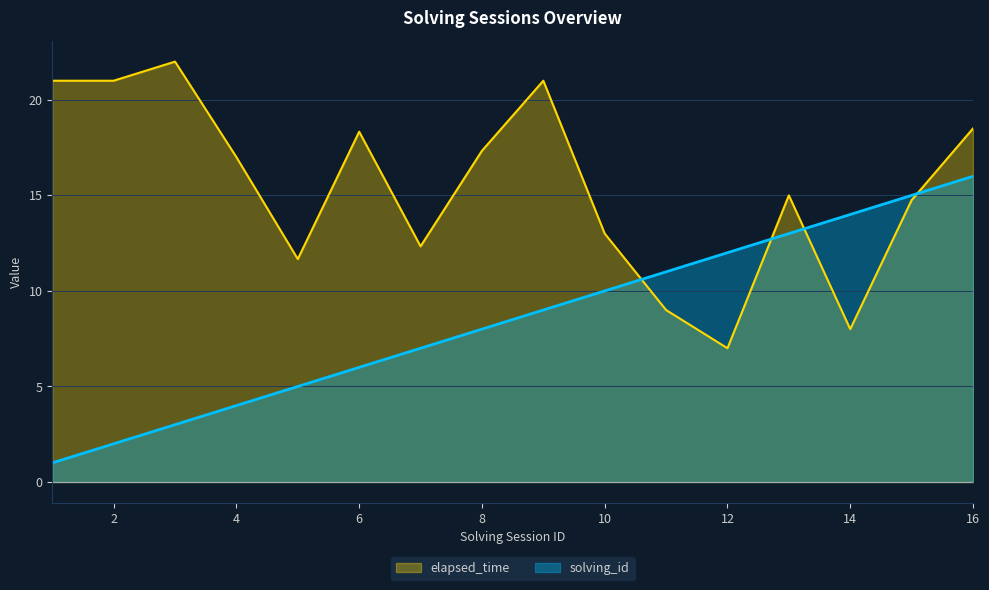

Rank the series by their average value, from highest to lowest.

elapsed_time, solving_id